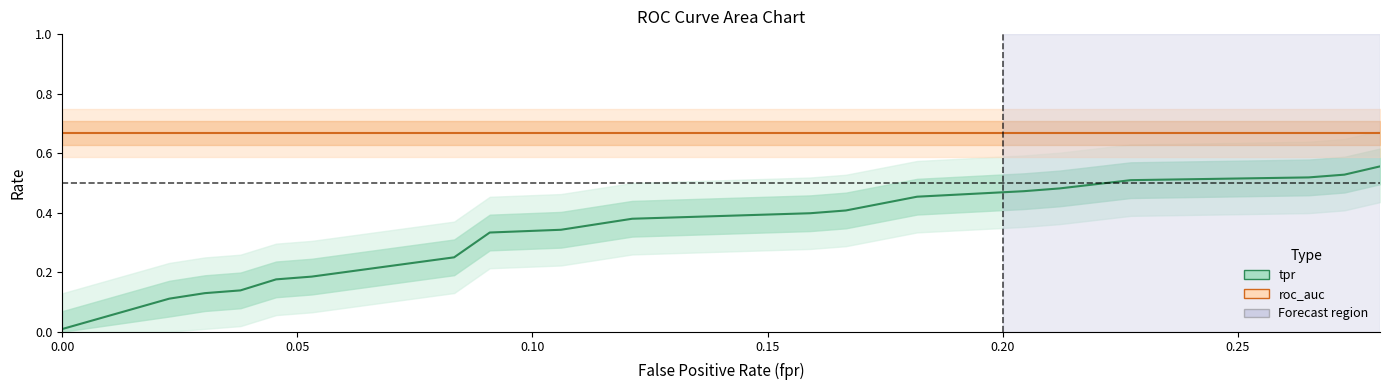

What is the difference between the maximum and minimum values in the tpr series?

0.5